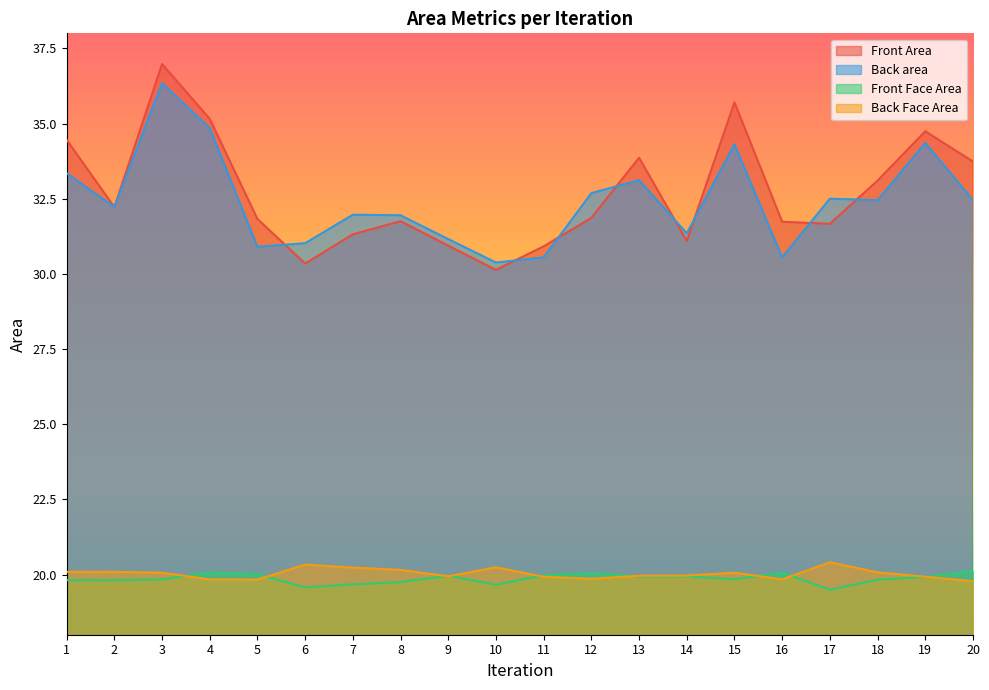

Rank the series at 12 from lowest to highest value.

Back Face Area, Front Face Area, Front Area, Back area